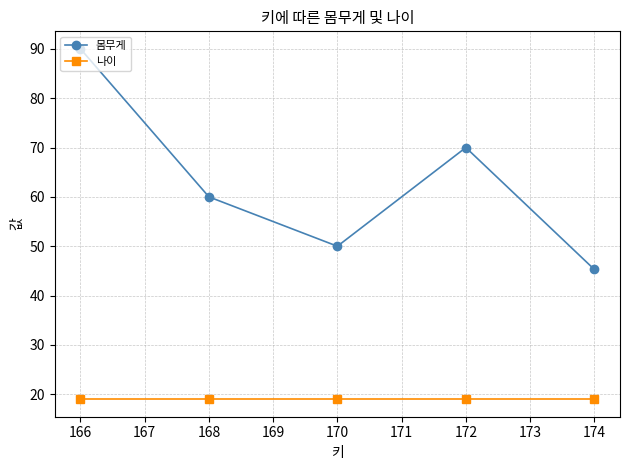

Which series has the largest range (max minus min)?

몸무게